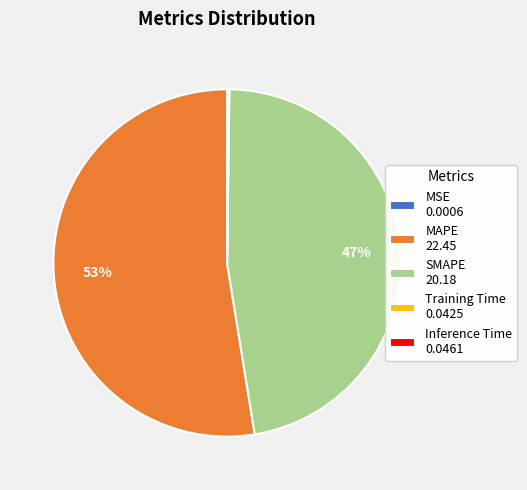

Is there a majority slice in this chart?

Yes